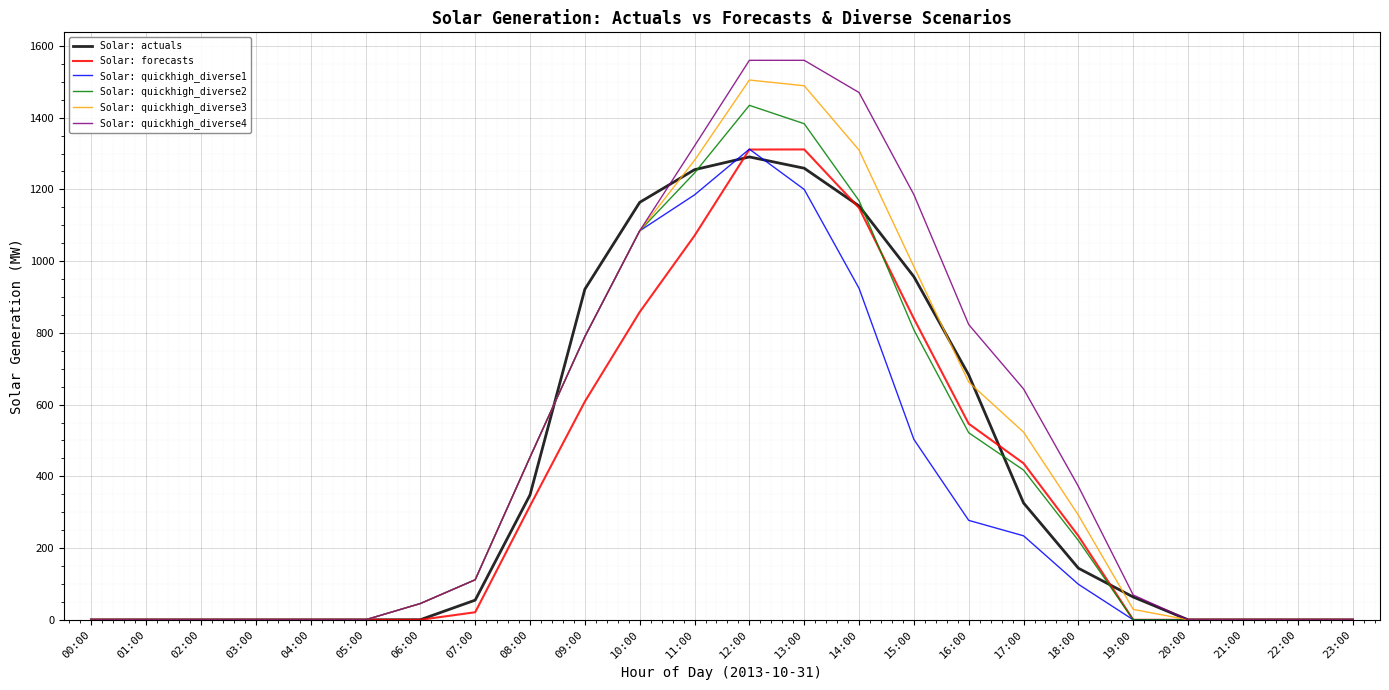

What is the difference between the maximum and second lowest values in the Solar: quickhigh_diverse1 series?

1312.3